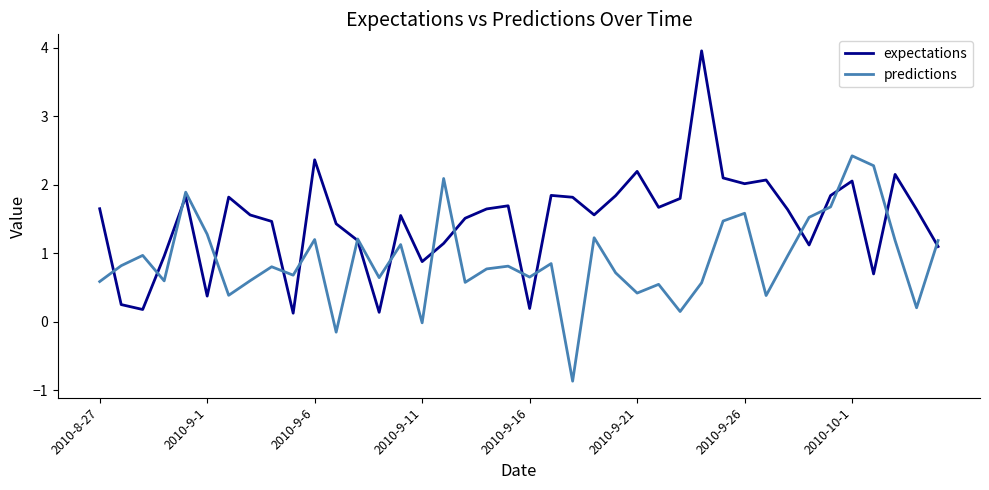

Which series has the widest spread of values?

expectations